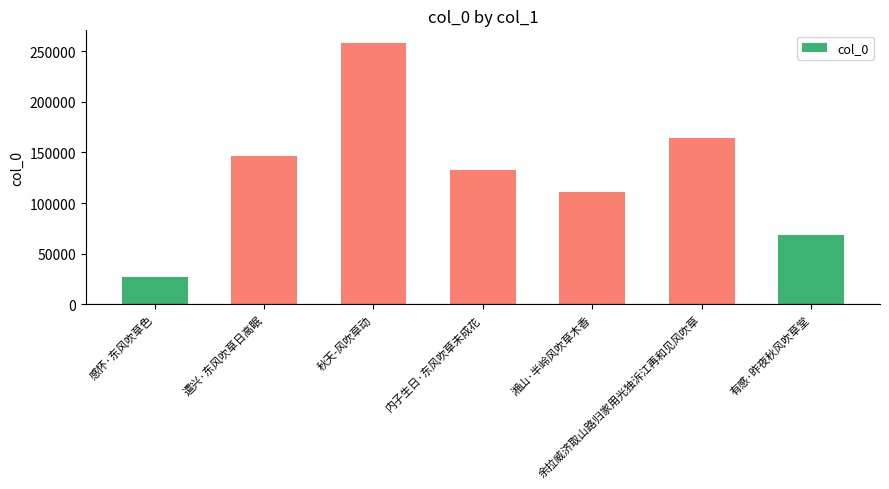

Rank the categories by value from lowest to highest.

感怀·东风吹草色, 有感·昨夜秋风吹草堂, 湘山·半岭风吹草木香, 内子生日·东风吹草未成花, 遣兴·东风吹草日高眠, 余拉威济取山路归家用光独泝江再和见风吹草, 秋天-风吹草动